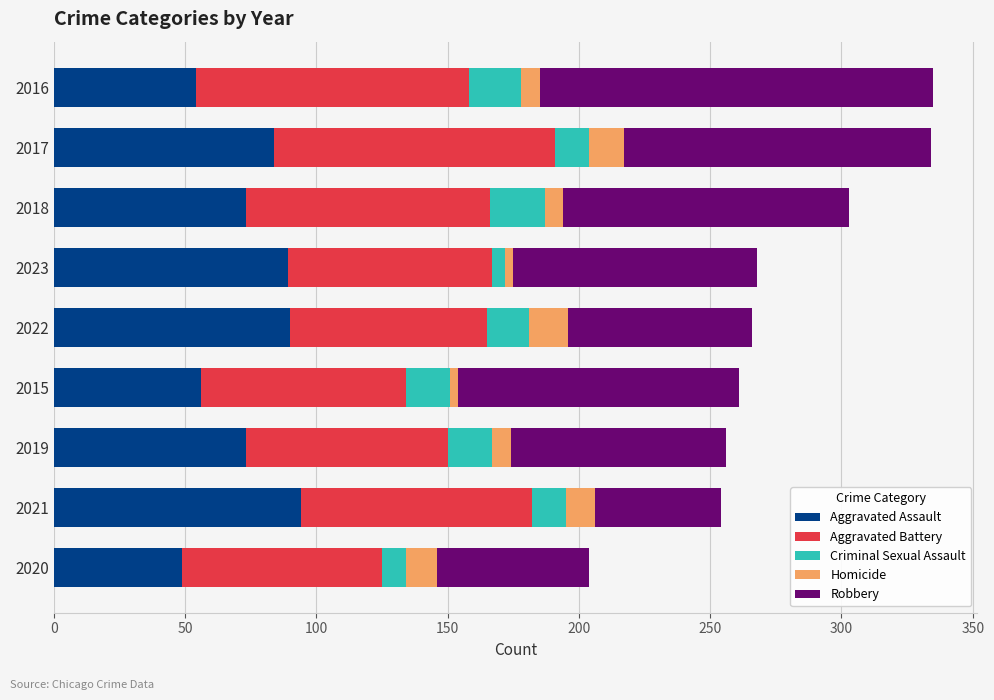

What is the minimum value for Aggravated Assault?

49